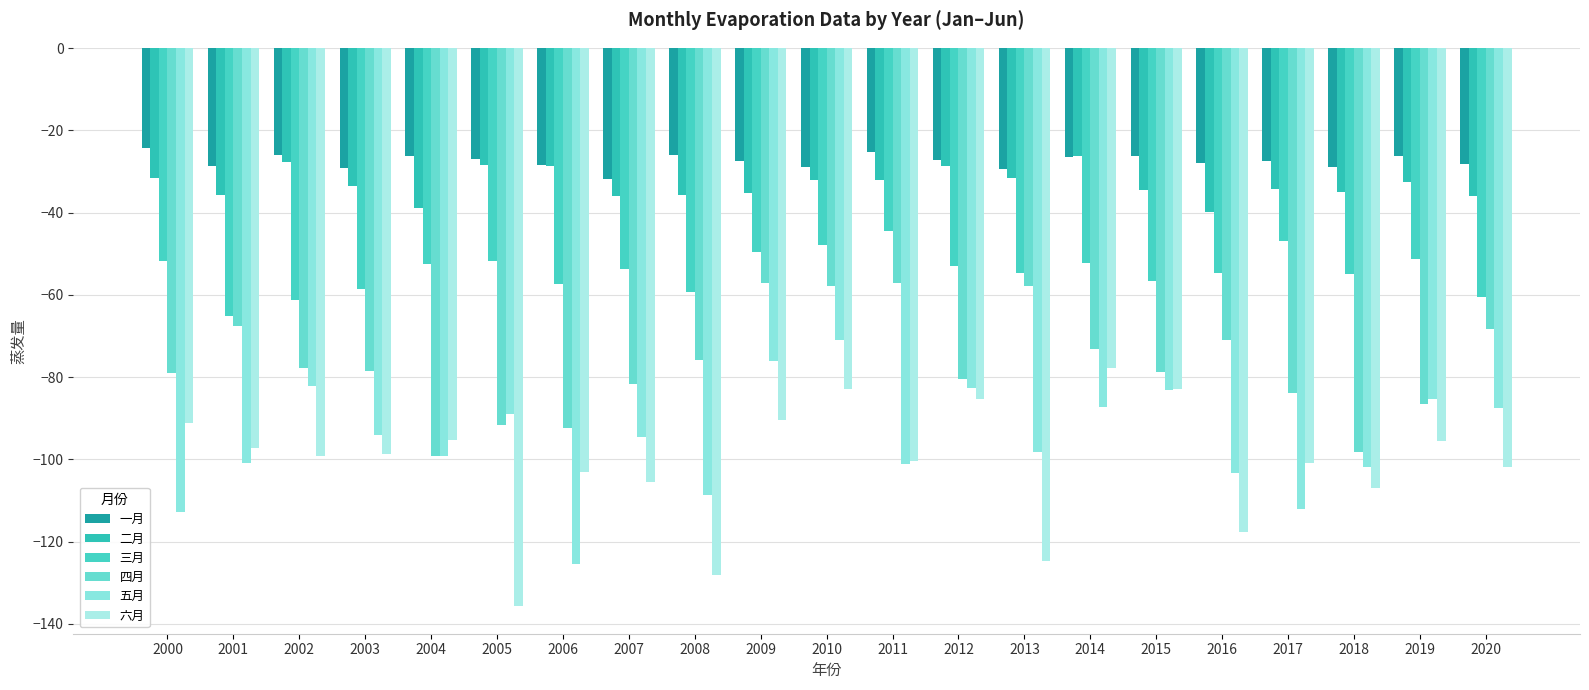

Rank the categories by 二月 value from highest to lowest.

2014, 2002, 2005, 2006, 2012, 2000, 2013, 2011, 2010, 2019, 2003, 2017, 2015, 2018, 2009, 2008, 2001, 2020, 2007, 2004, 2016